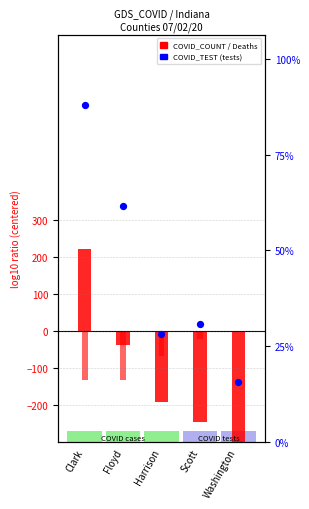

Which series has the widest spread of Y values?

COVID_TEST